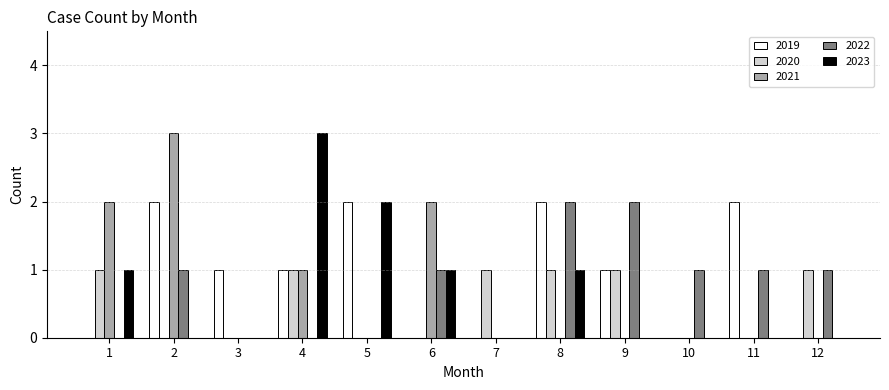

Reading right to left, what are all the values shown in this chart?

2019: 0	2	0	1	2	0	0	2	1	1	2	0
2020: 1	0	0	1	1	1	0	0	1	0	0	1
2021: 0	0	0	0	0	0	2	0	1	0	3	2
2022: 1	1	1	2	2	0	1	0	0	0	1	0
2023: 0	0	0	0	1	0	1	2	3	0	0	1